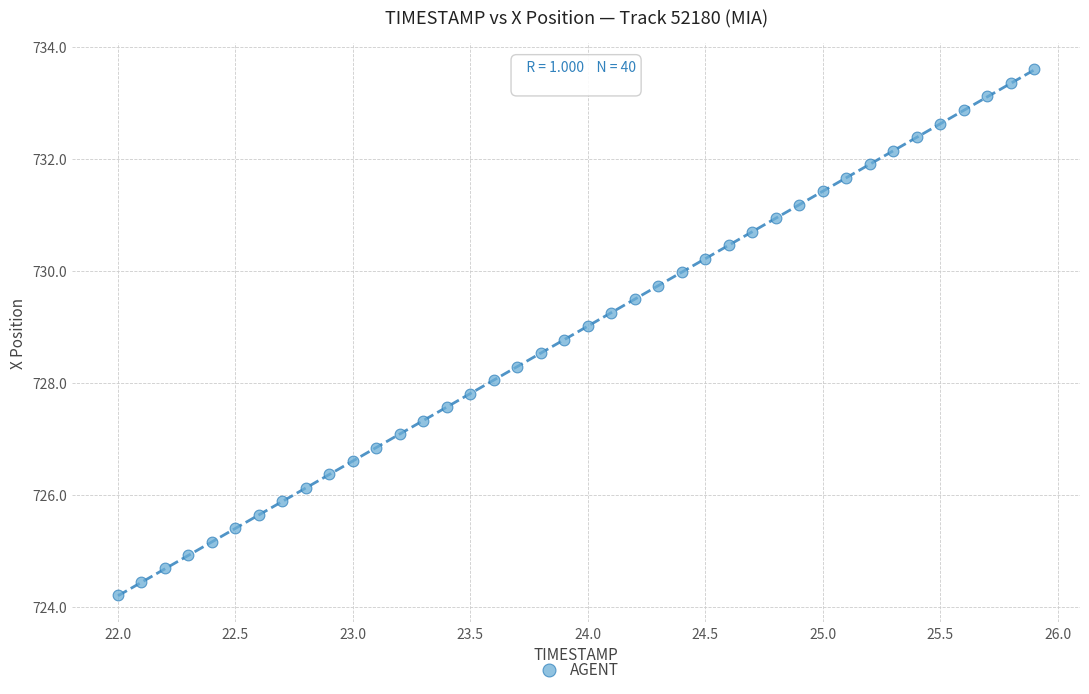

What is the range of Y values (max minus min)?

9.4